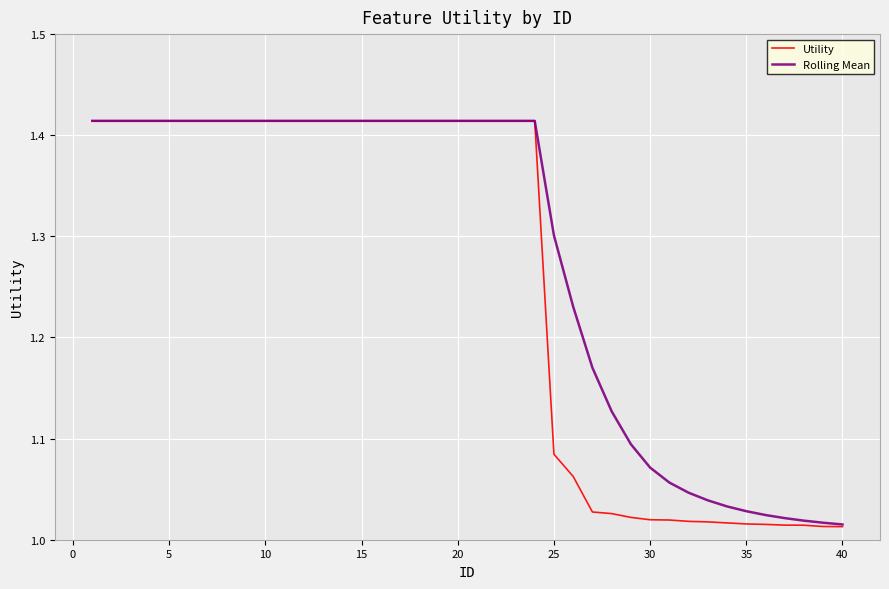

Which series has the largest total across all categories?

Rolling Mean